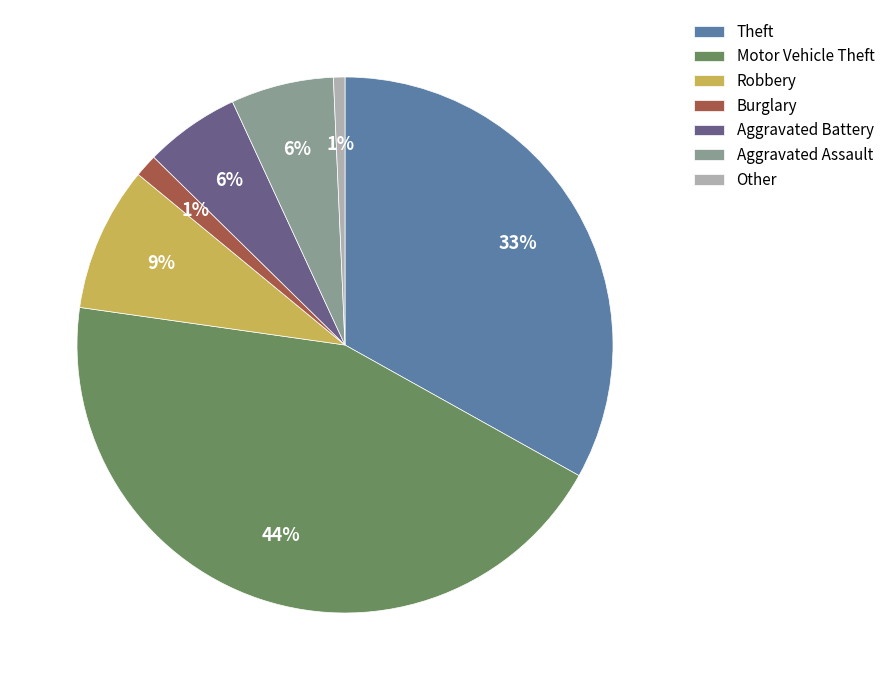

Which slice is the largest?

Motor Vehicle Theft